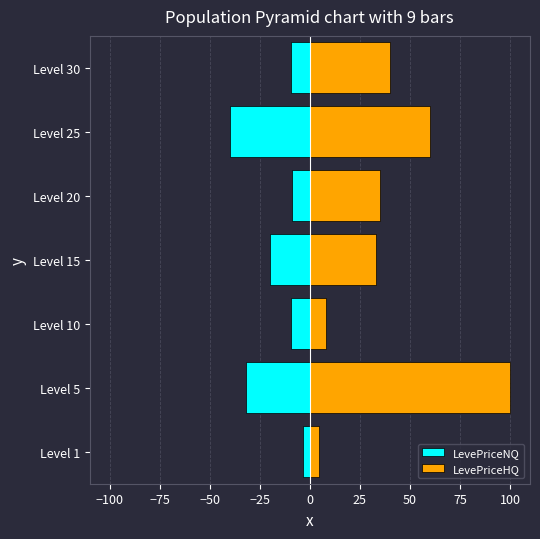

The LevePriceNQ series shows -11.6 at Level 5. True or false?

False